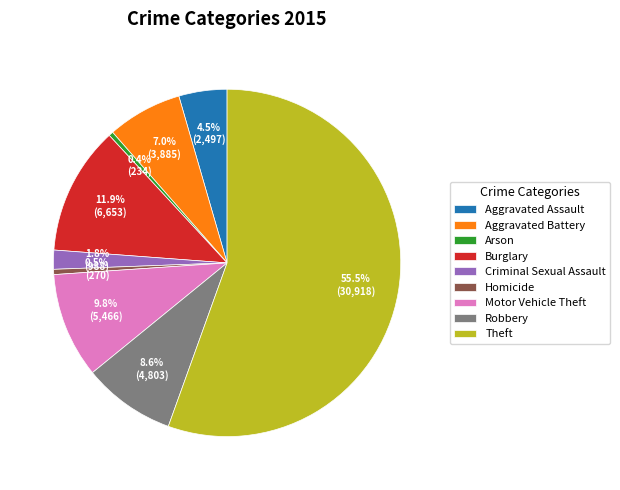

Which slice represents more than half of the pie?

Theft